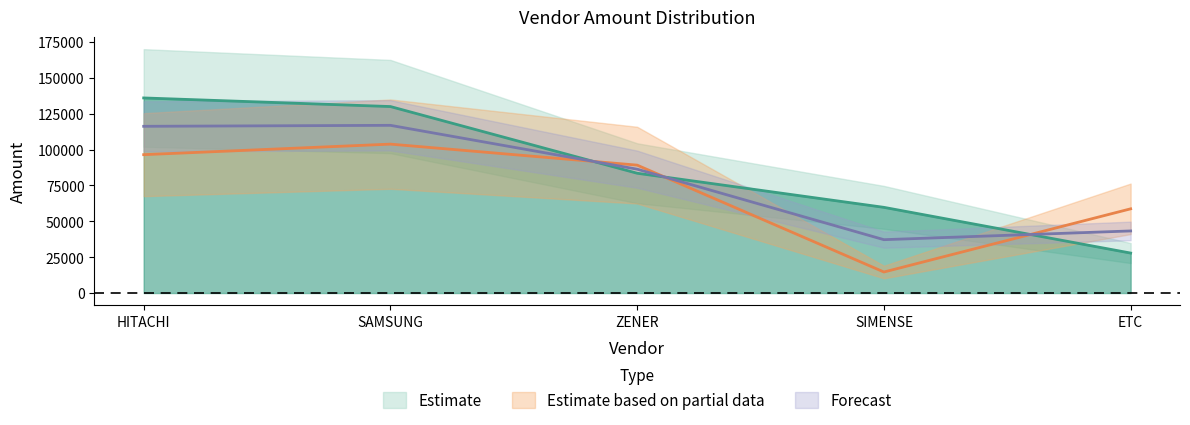

What is the change in value from HITACHI to ETC?

-108141.5